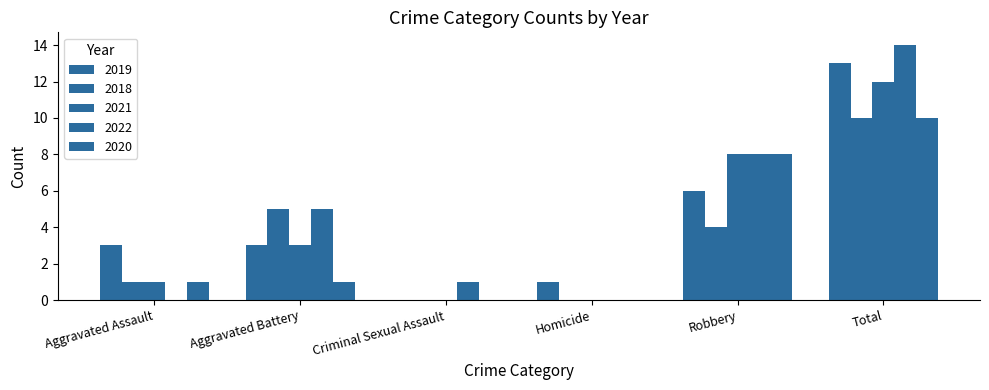

What is the average value of the 2021 series?

4